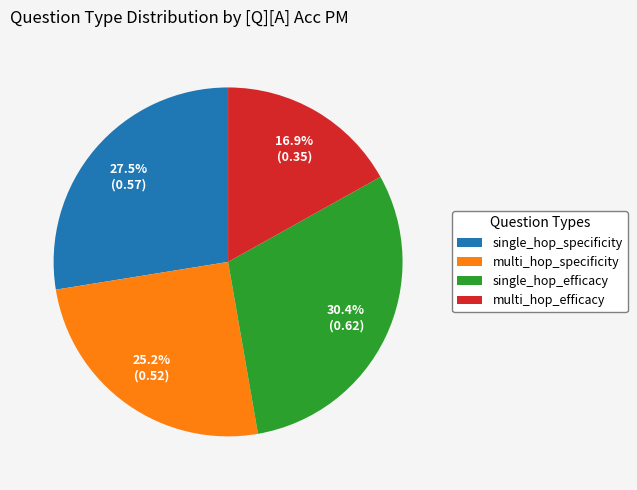

To the nearest percent, what is the combined percentage of single_hop_efficacy and single_hop_specificity?

58%